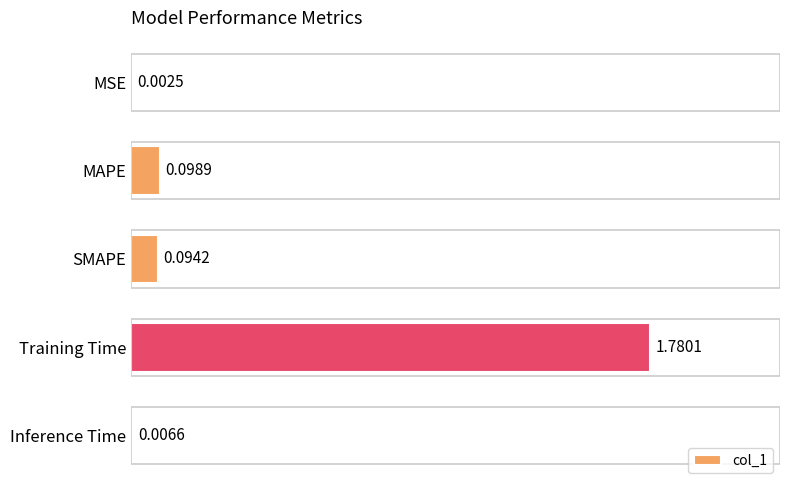

Between MSE and Inference Time, which is larger?

Inference Time